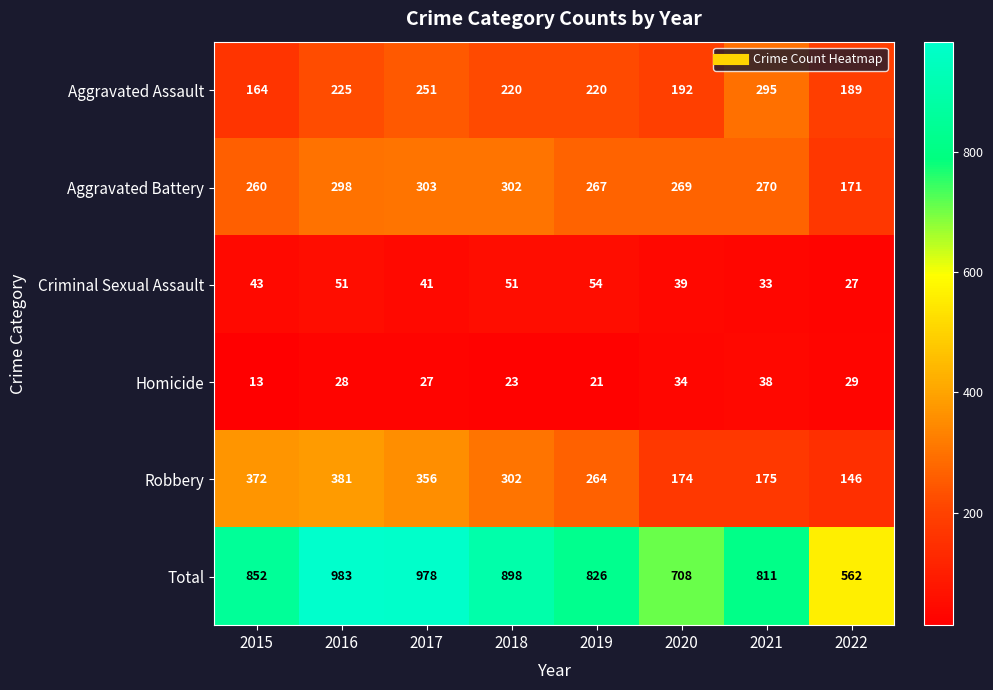

At which label is Robbery closest to 263?

2019